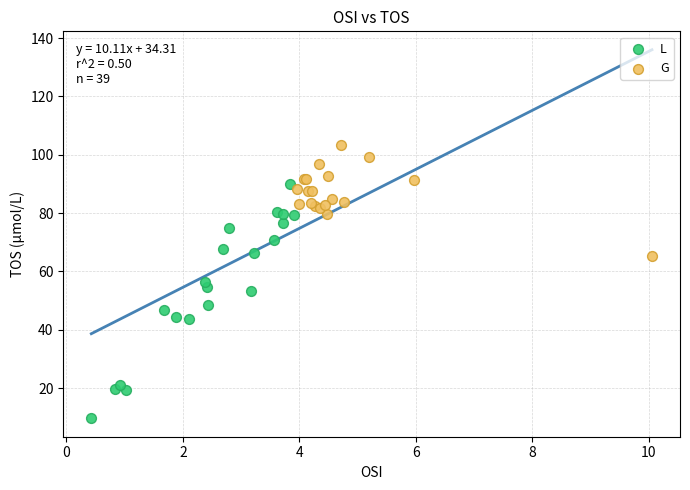

Which series reaches the minimum Y coordinate?

L